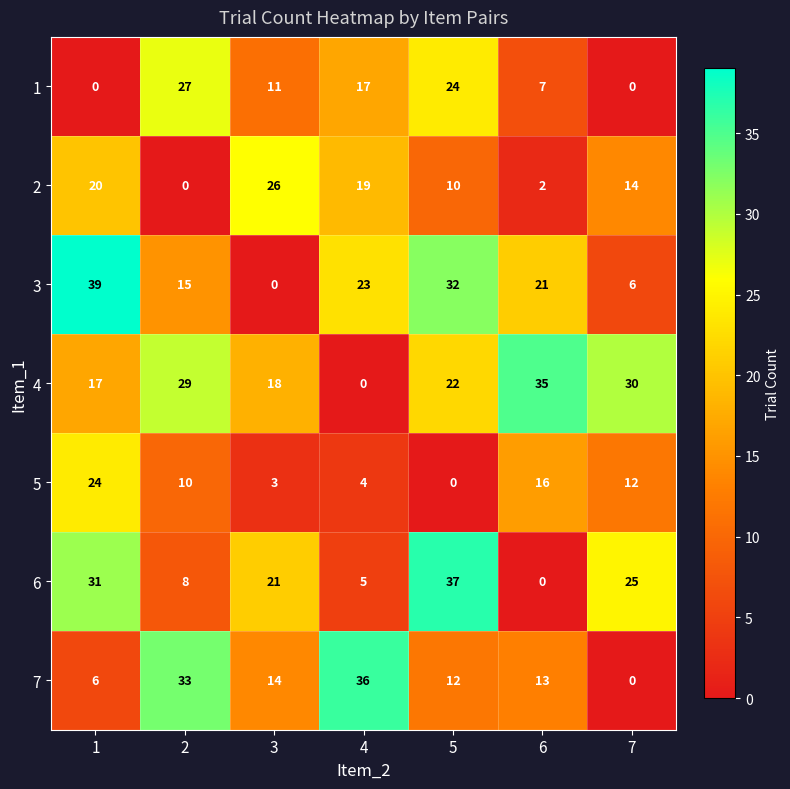

What is the difference between the highest and lowest values at 2?

33